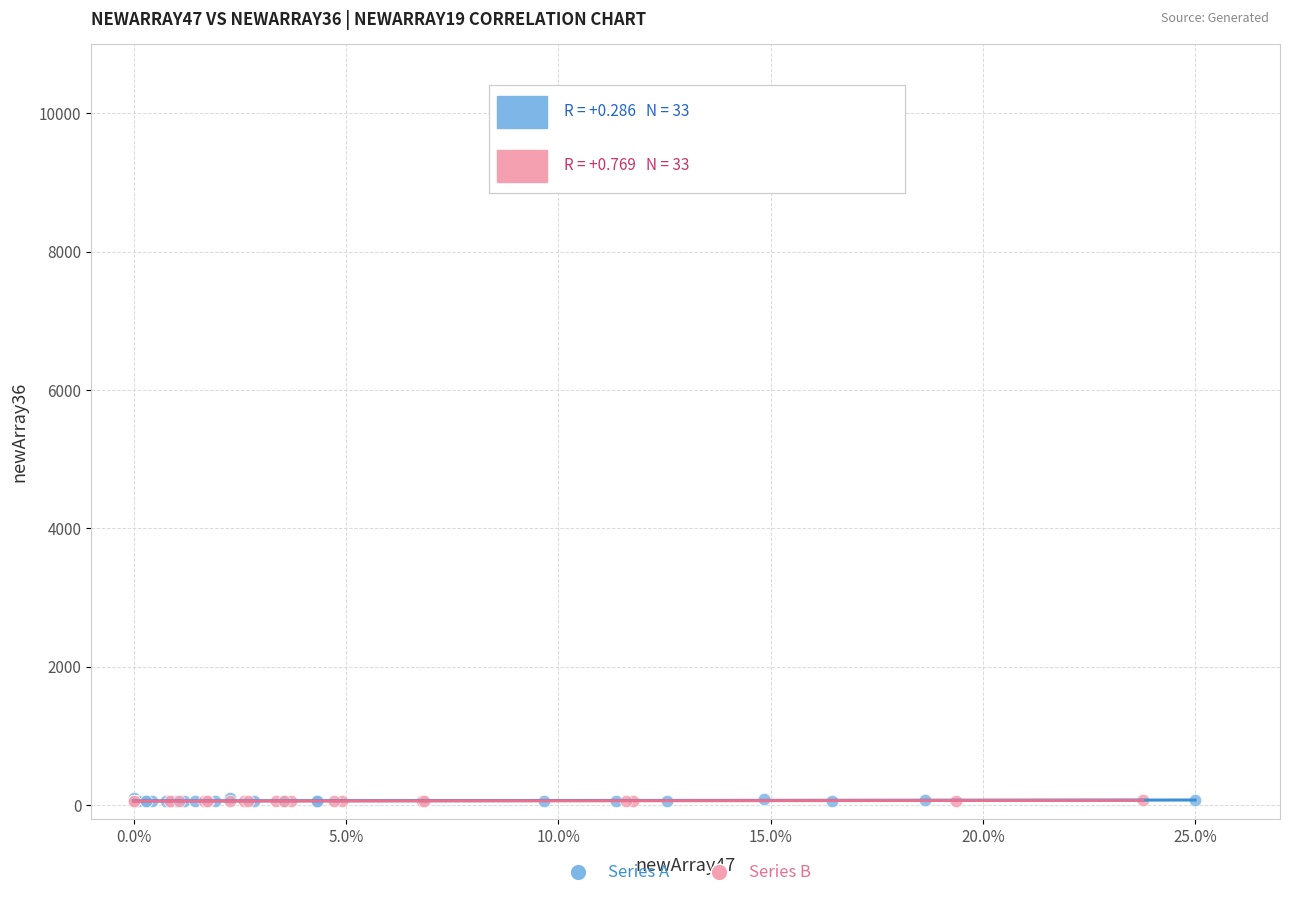

What are all the series names shown in the legend?

Series A, Series B